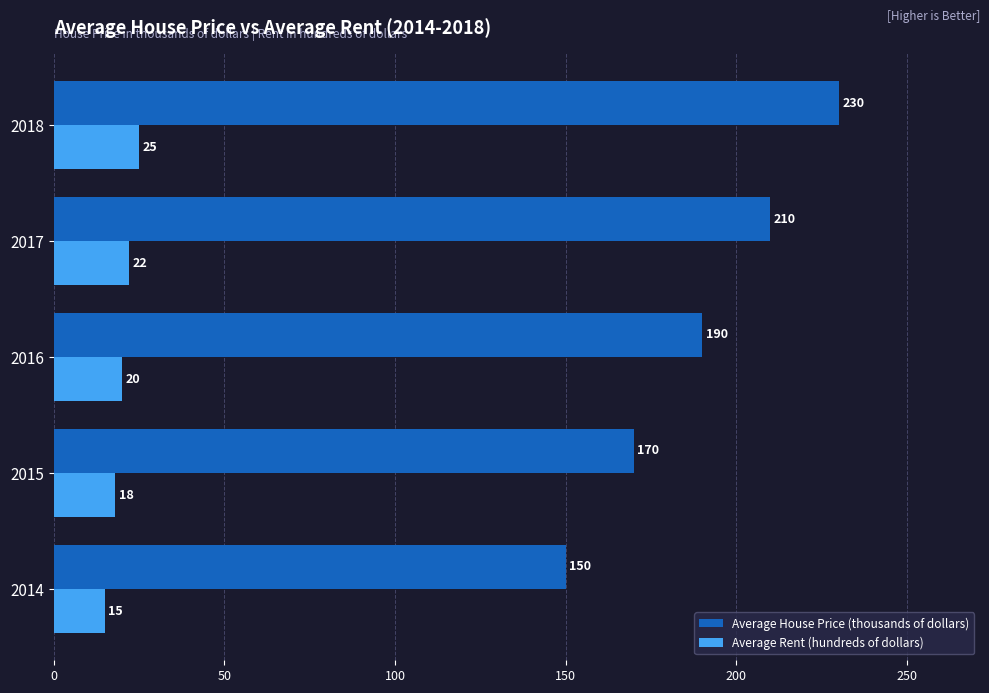

What is the spread (max minus min) of values at 2015?

152